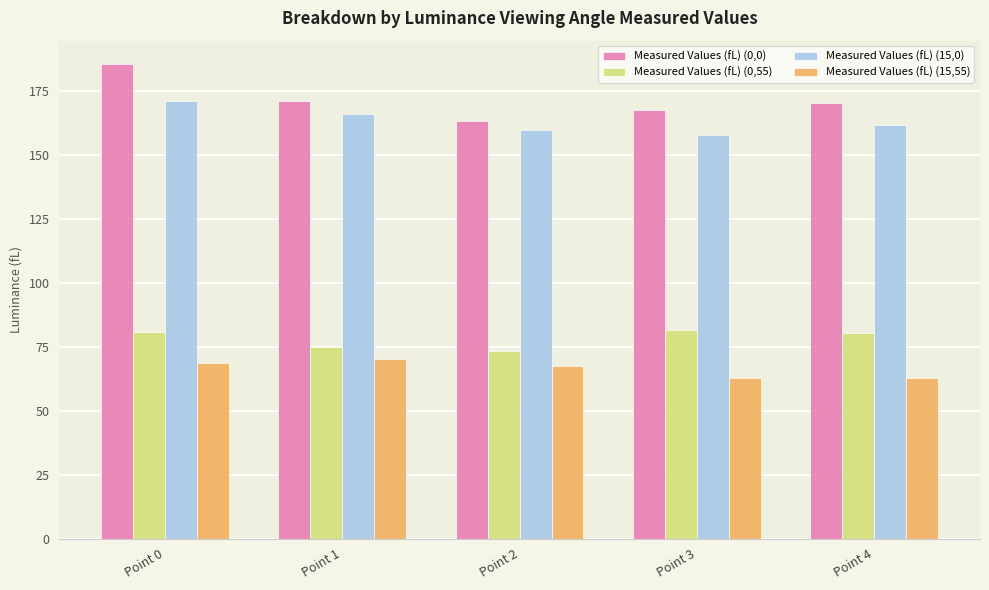

How many values in the Measured Values (fL) (15,55) series are below 67?

2